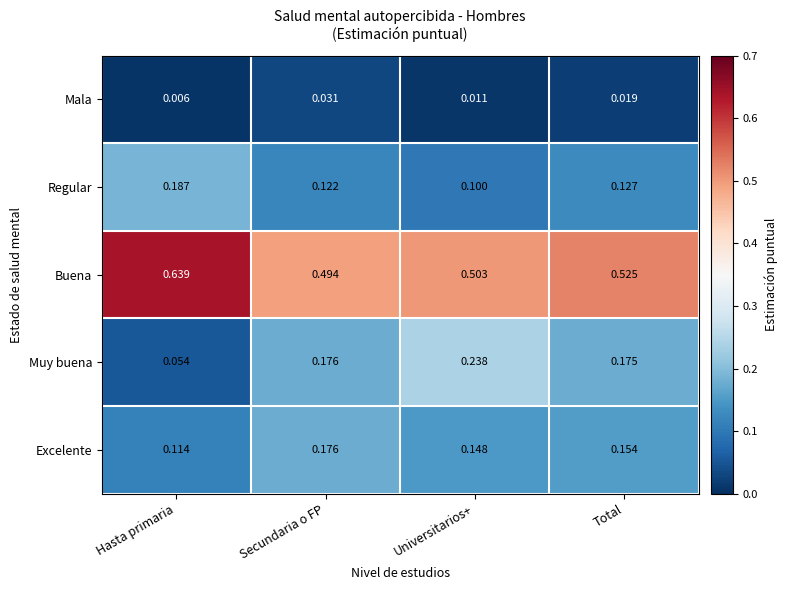

Which series has the largest total across all categories?

Buena